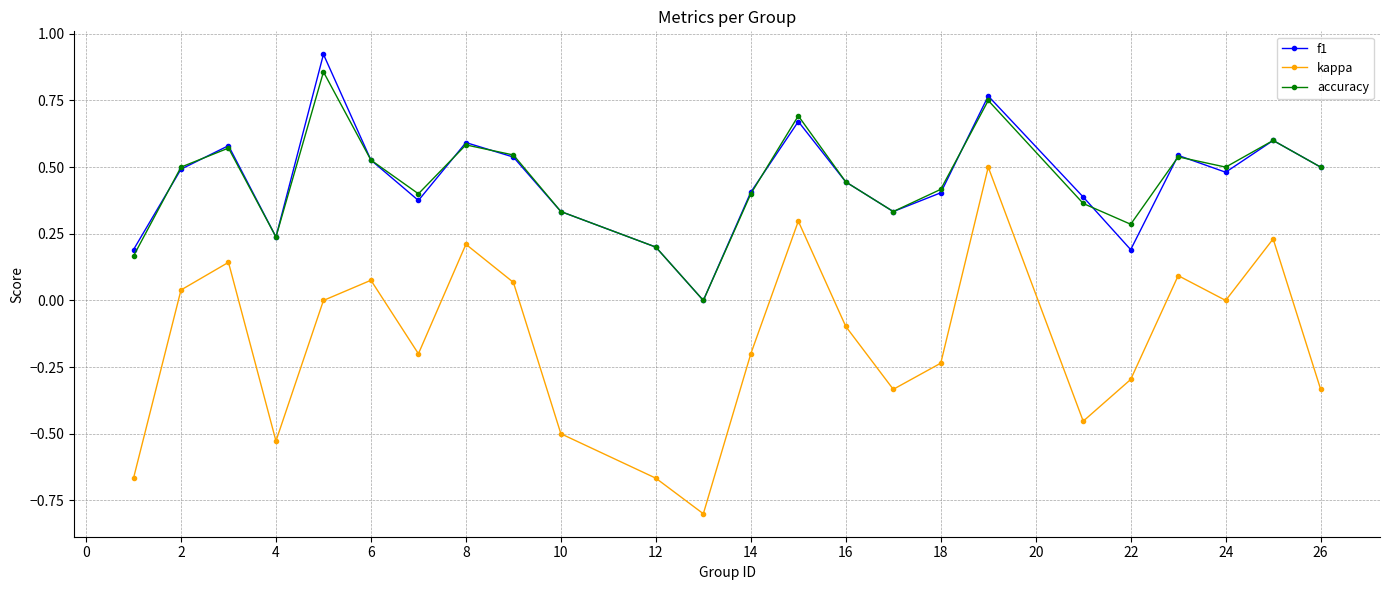

True or false: f1 has more than 0 interior local peaks.

True